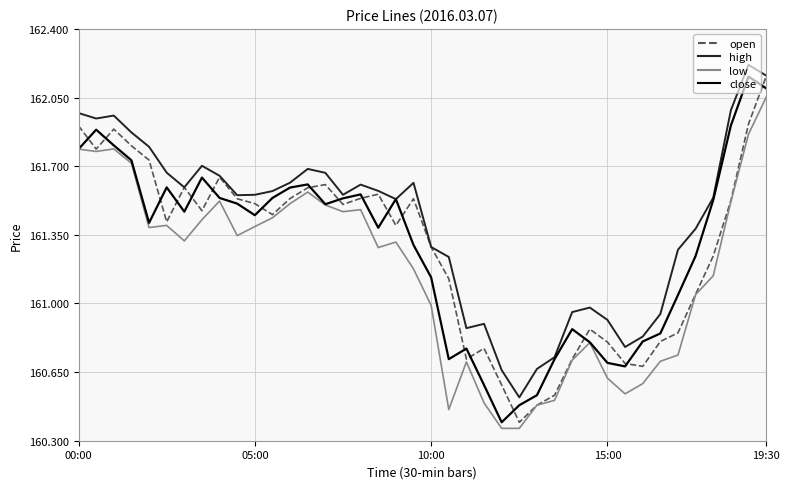

True or false: low and high cross at least once.

False